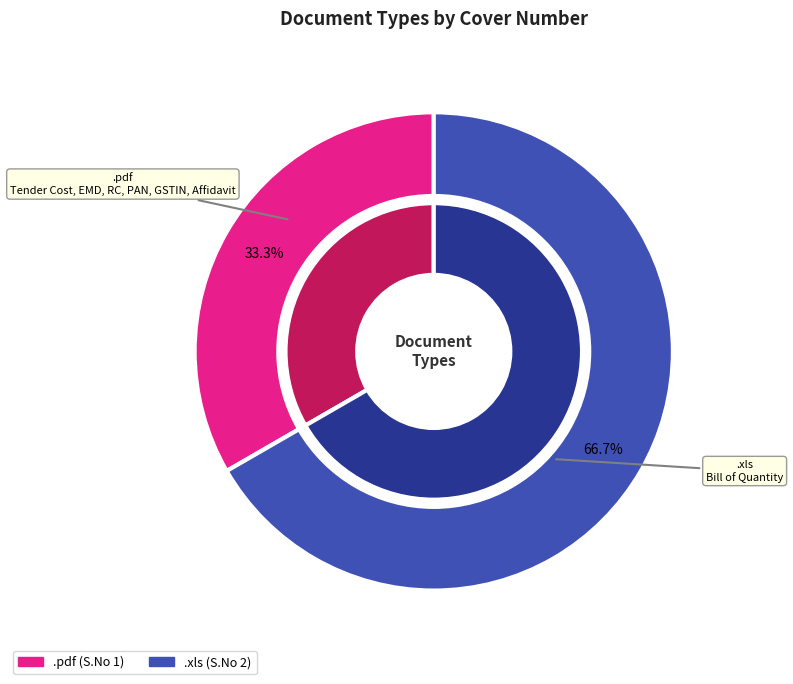

The .pdf slice represents 33% of the pie. True or false?

True